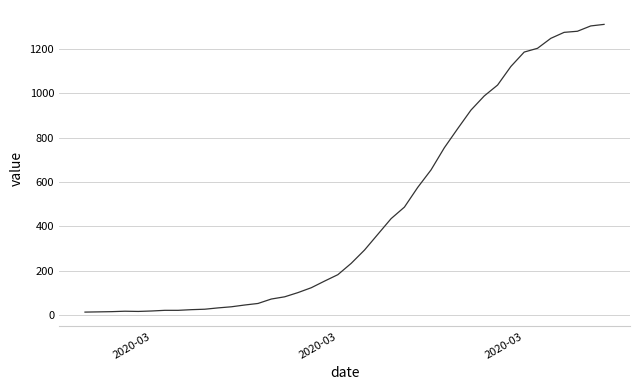

What is the difference between the maximum and minimum values?

1299